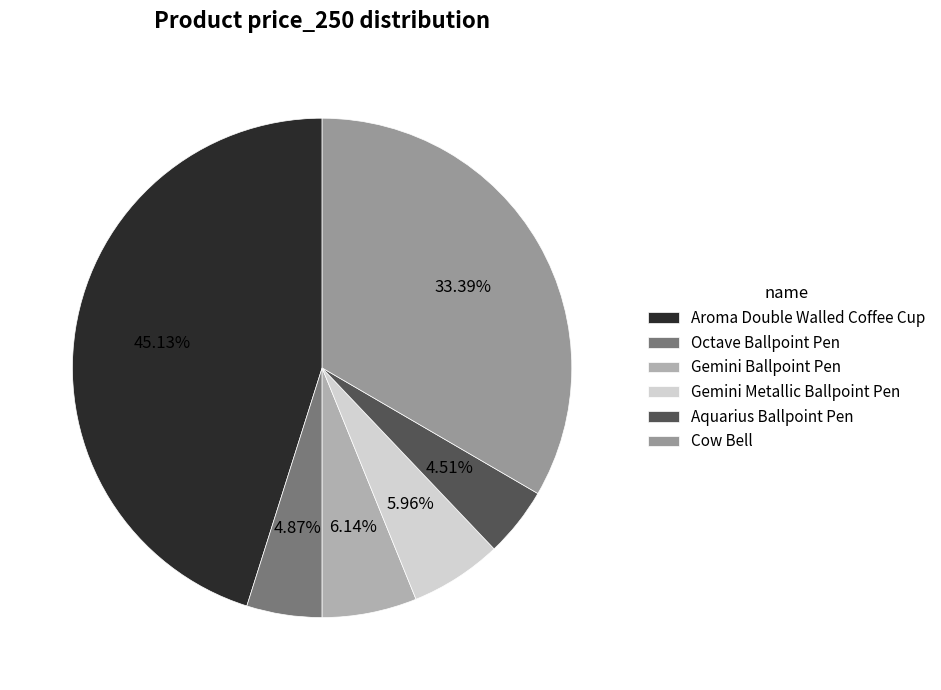

How many slices are in this pie chart?

6